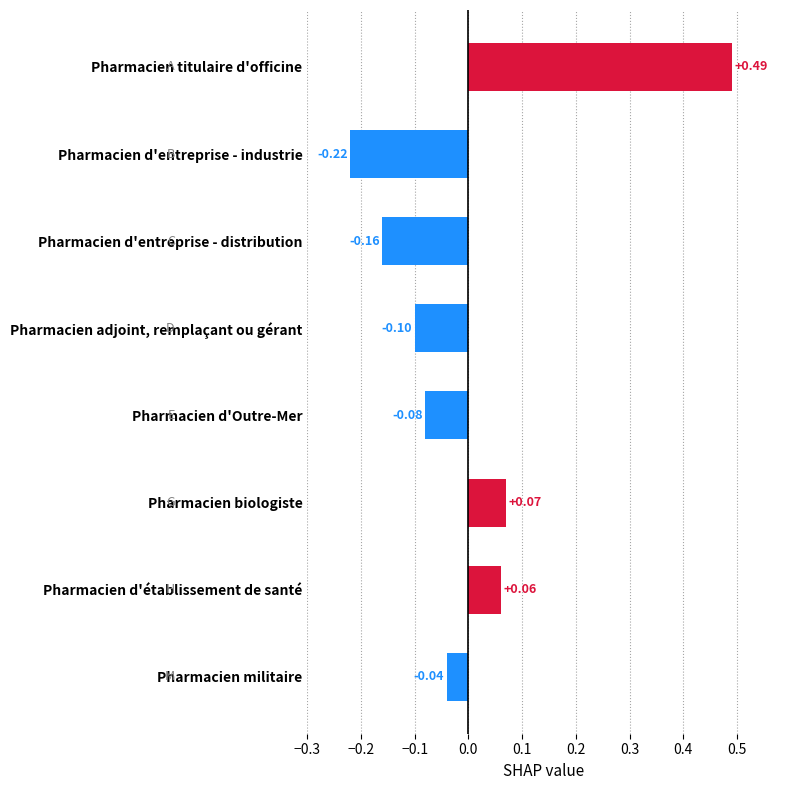

What is the label of the 5th bar from the bottom?

Pharmacien adjoint, remplaçant ou gérant